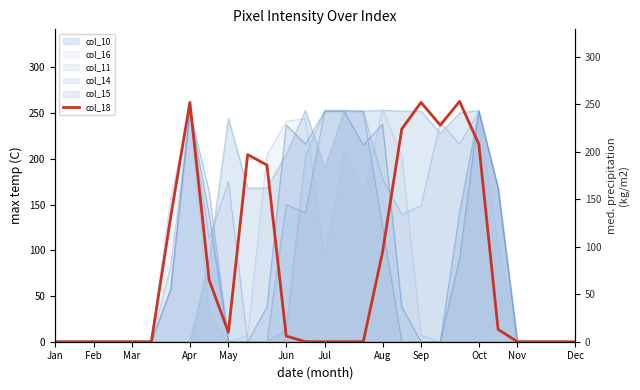

The value of col_14 at Mar is -102. True or false?

False